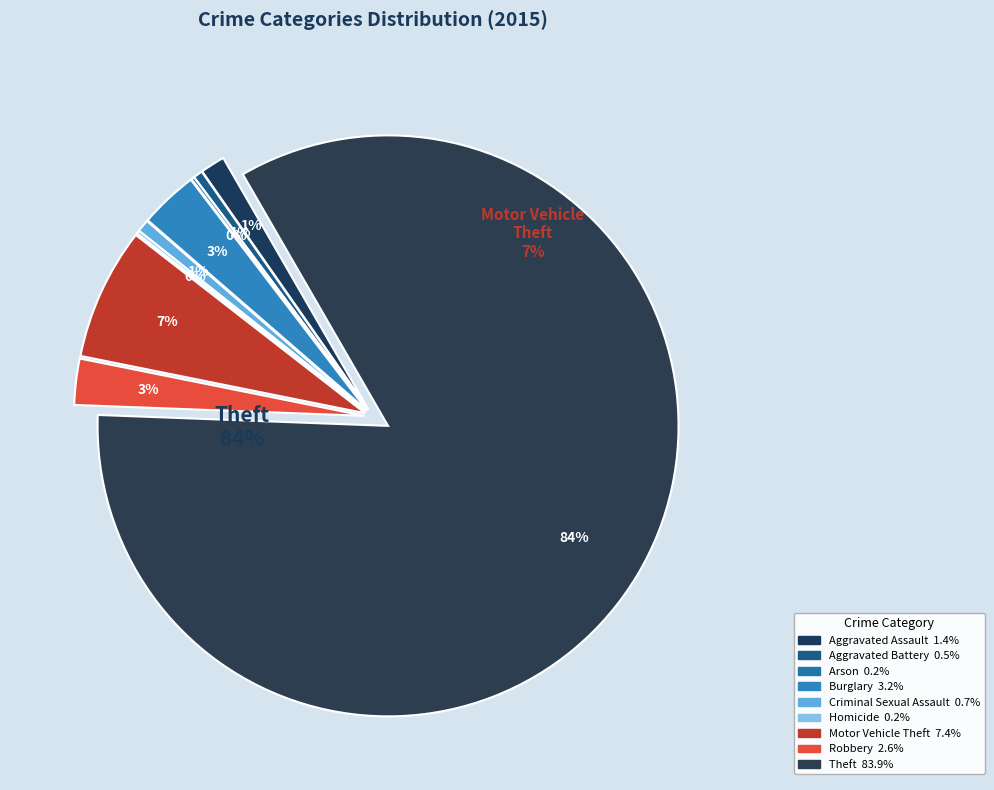

How many segments does this pie chart have?

9